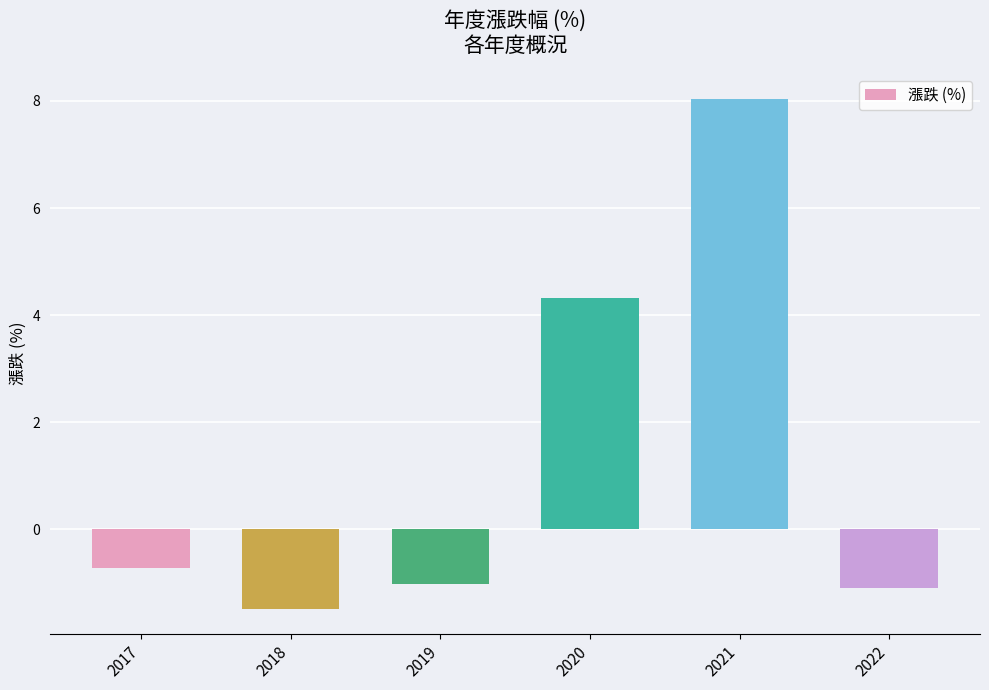

Reading right to left, what are all the values shown in this chart?

2022=-1.1	2021=8.0	2020=4.3	2019=-1.0	2018=-1.5	2017=-0.7